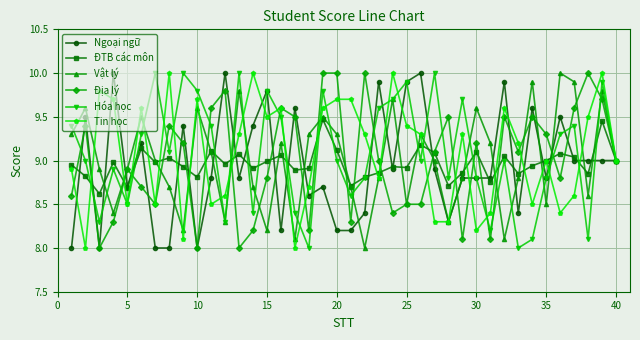

What is the value of the Ngoại ngữ point at the 3rd from the left?

8.0